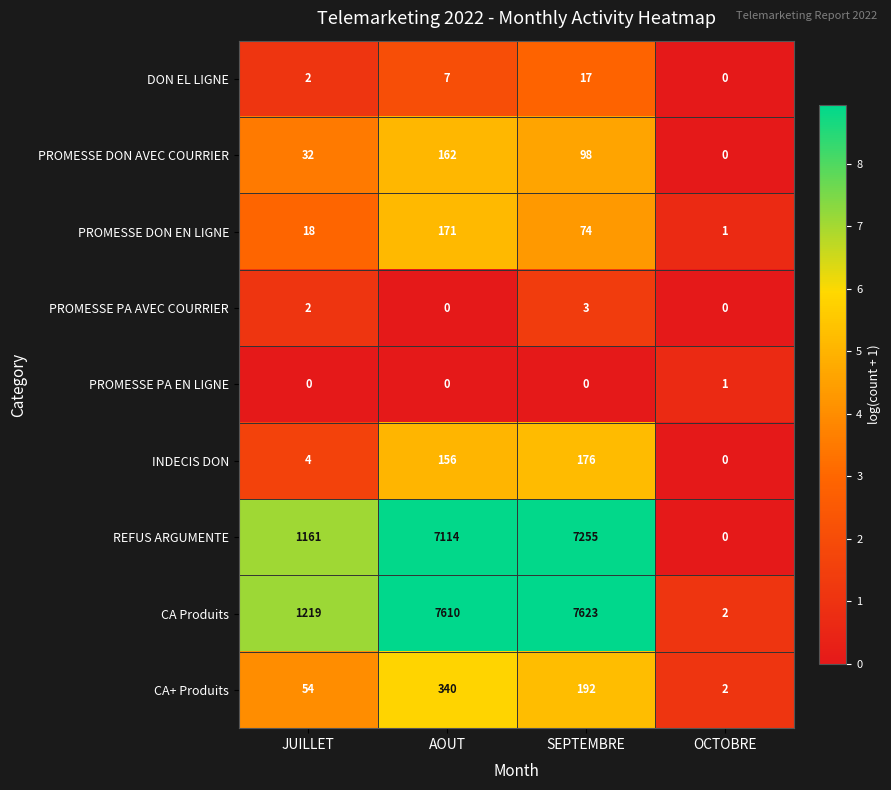

Between JUILLET and OCTOBRE, which series saw the biggest shift?

CA Produits